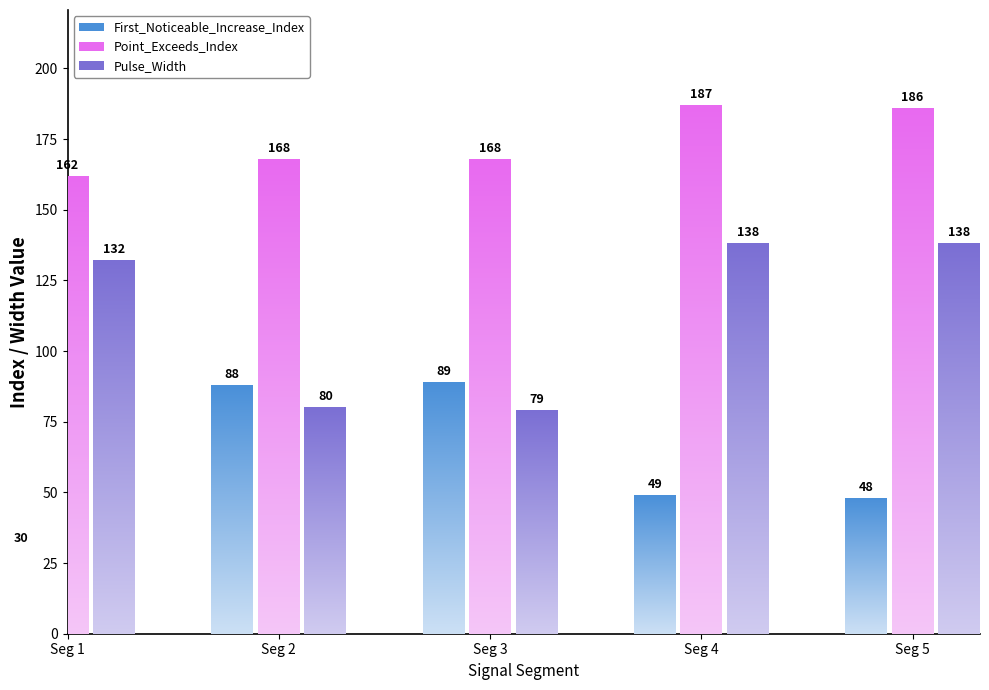

What is the difference between the second highest and second lowest values in the Pulse_Width series?

58